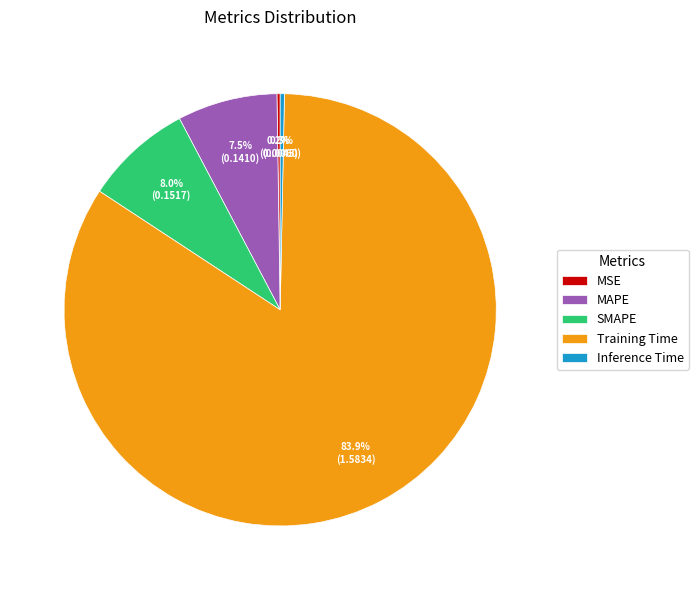

Does Training Time represent more than half of the total?

Yes